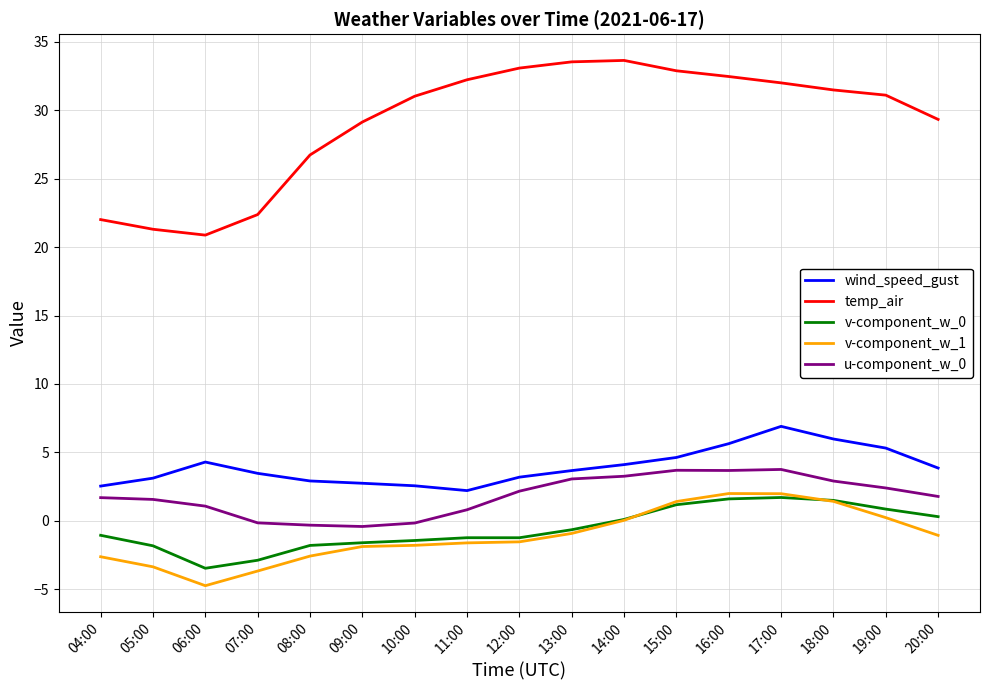

True or false: u-component_w_0 and v-component_w_0 intersect in this chart.

False